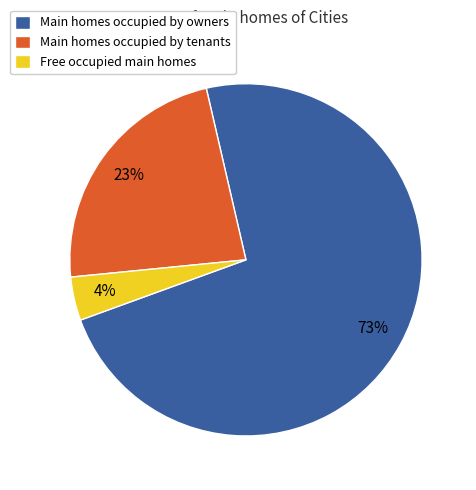

To the nearest percent, what portion does Main homes occupied by owners represent?

73%